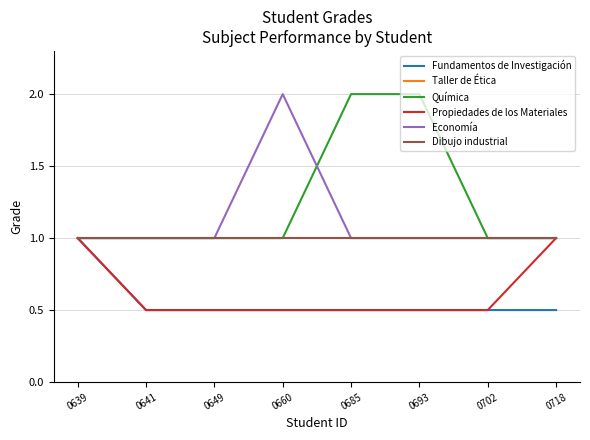

What is the maximum value shown in the chart?

2.0